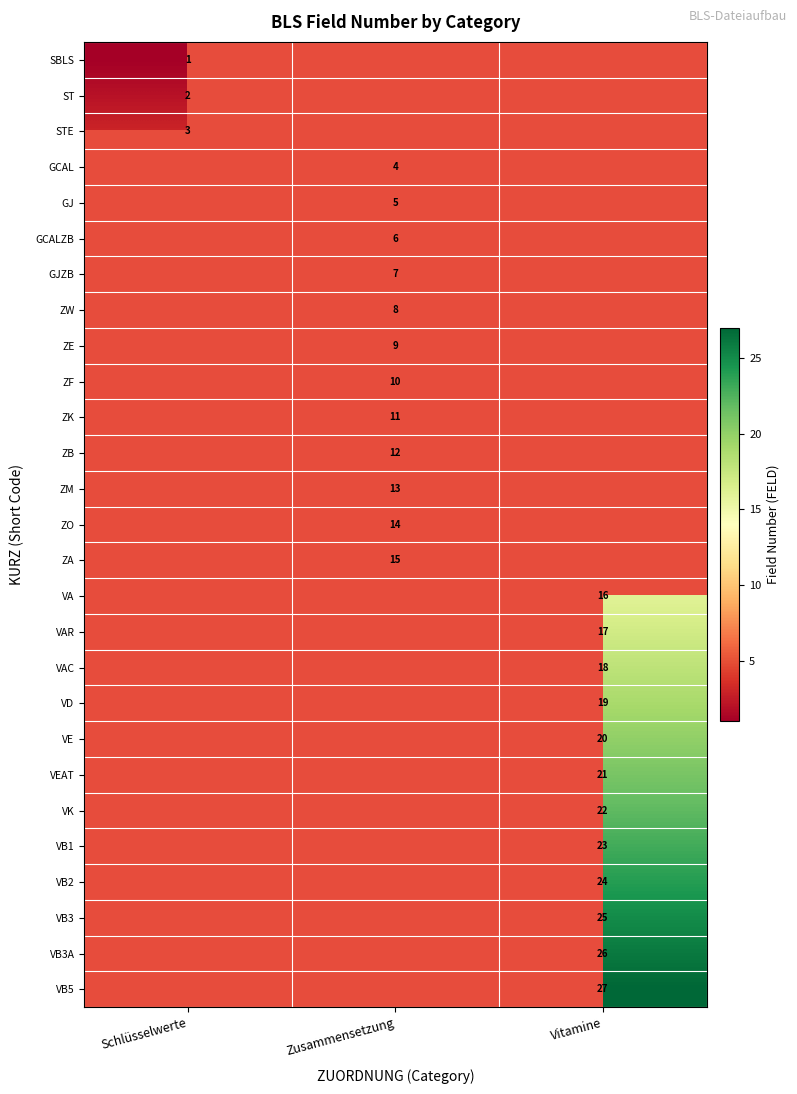

Is it true that VB2 equals 24 at Vitamine?

True